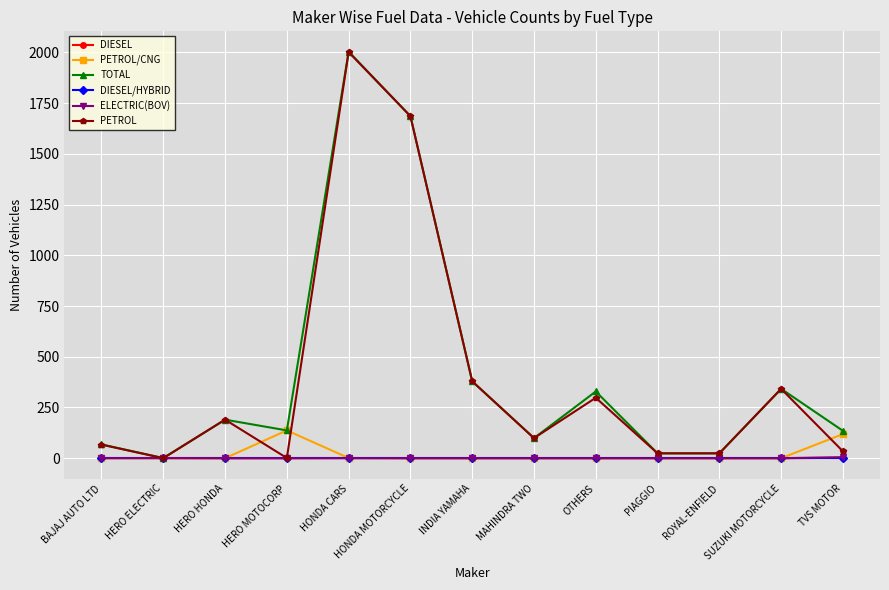

What is the spread (max minus min) of values at SUZUKI MOTORCYCLE?

342